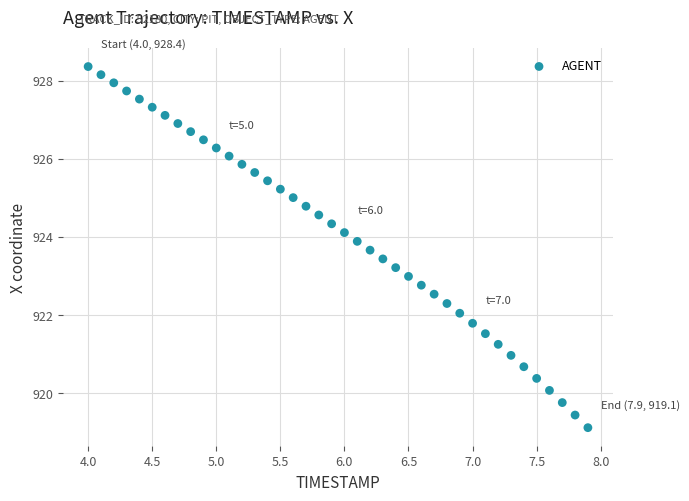

What is the range of X values (max minus min)?

3.9